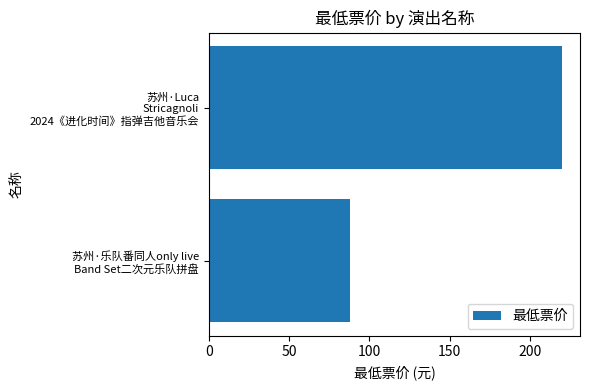

What is the difference between the maximum and minimum values?

132